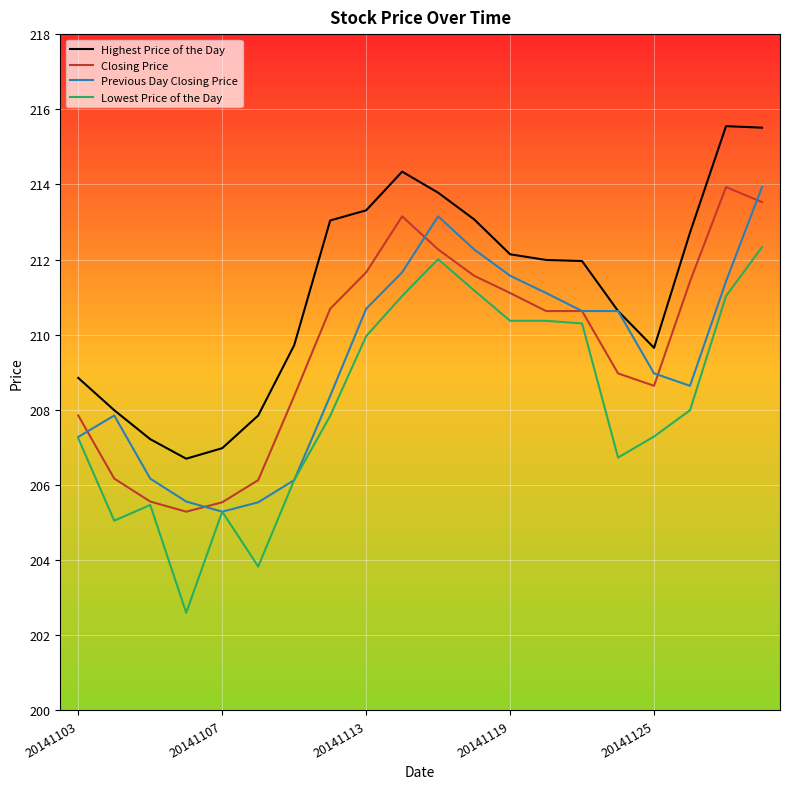

Which series has the largest range (max minus min)?

Lowest Price of the Day